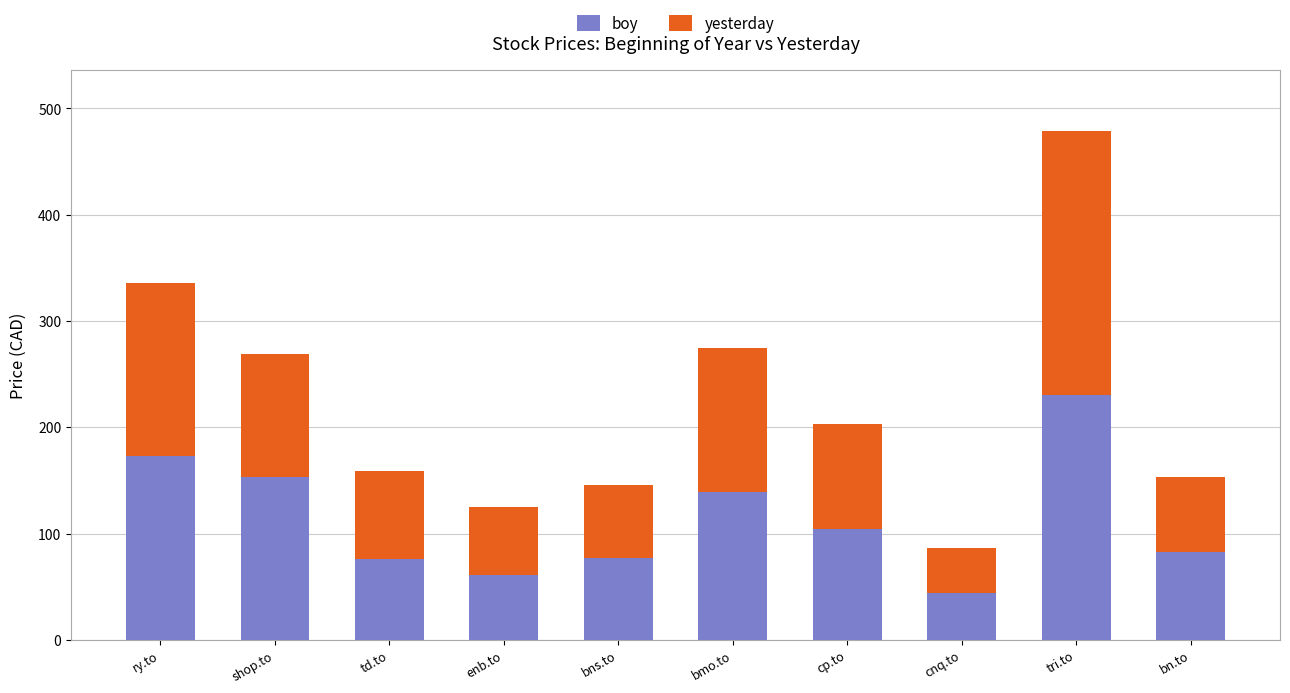

What is the difference between the maximum and minimum values in the boy series?

186.4